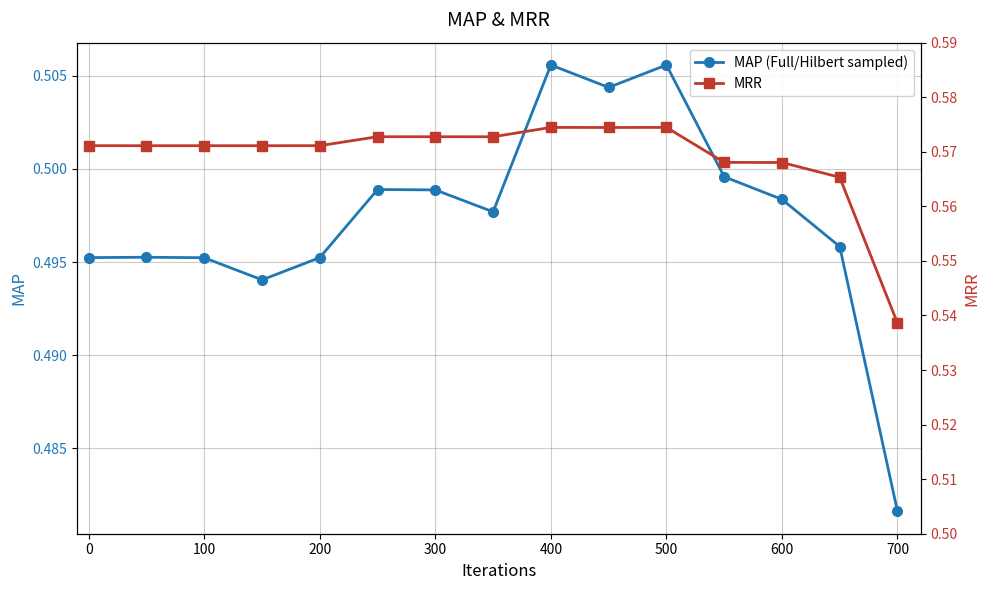

How many categories are shown in the chart?

15